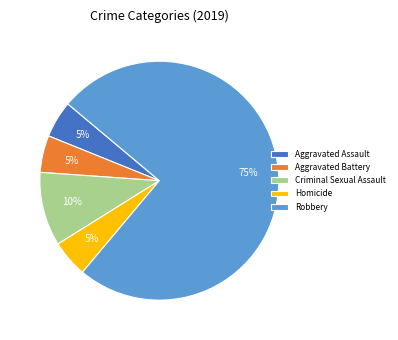

True or false: Robbery accounts for 86% of the total.

False